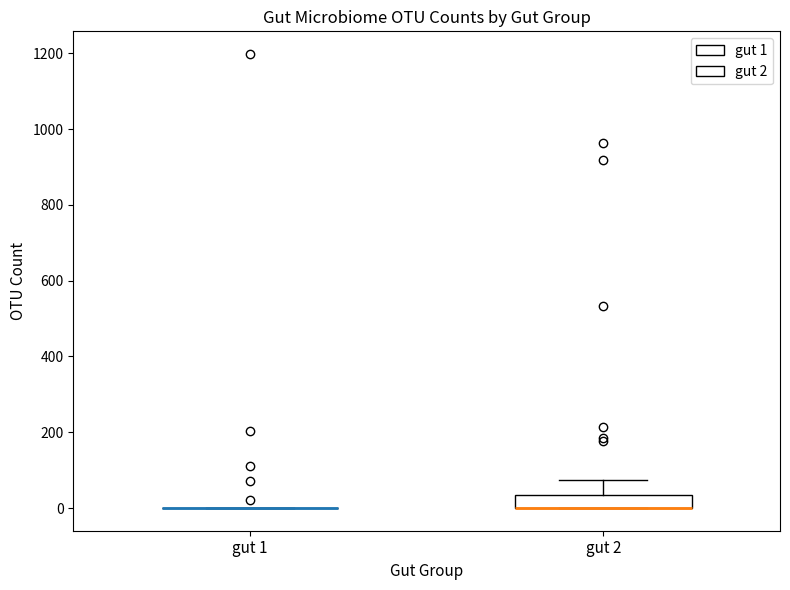

Comparing the boxes themselves (not the whiskers), which one is the tallest?

gut 2